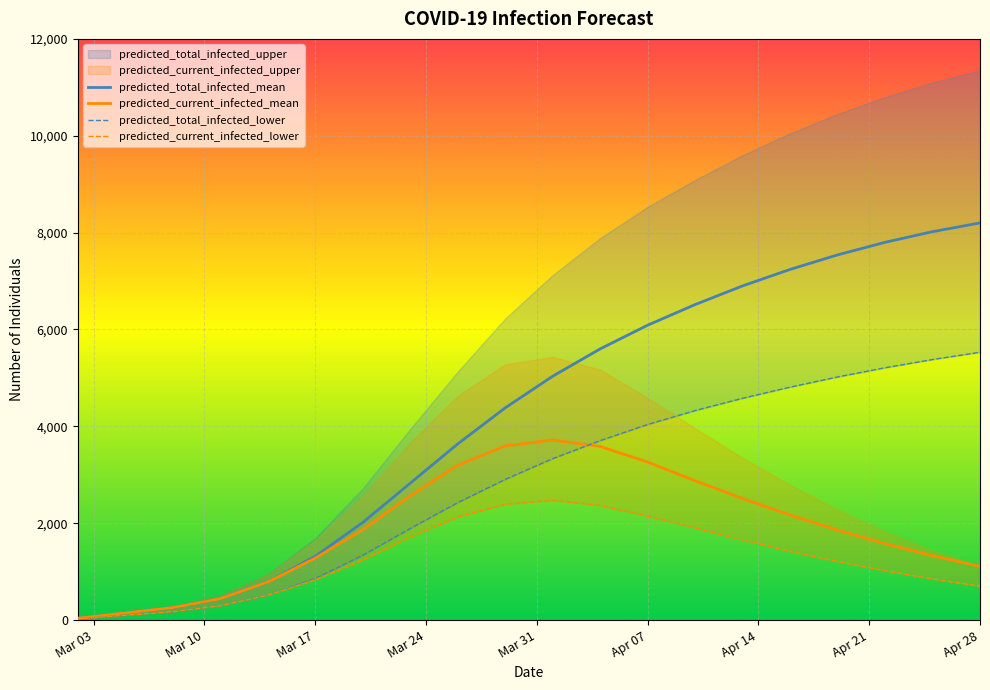

Which category has the lowest value in the predicted_current_infected_mean series?

Mar 03